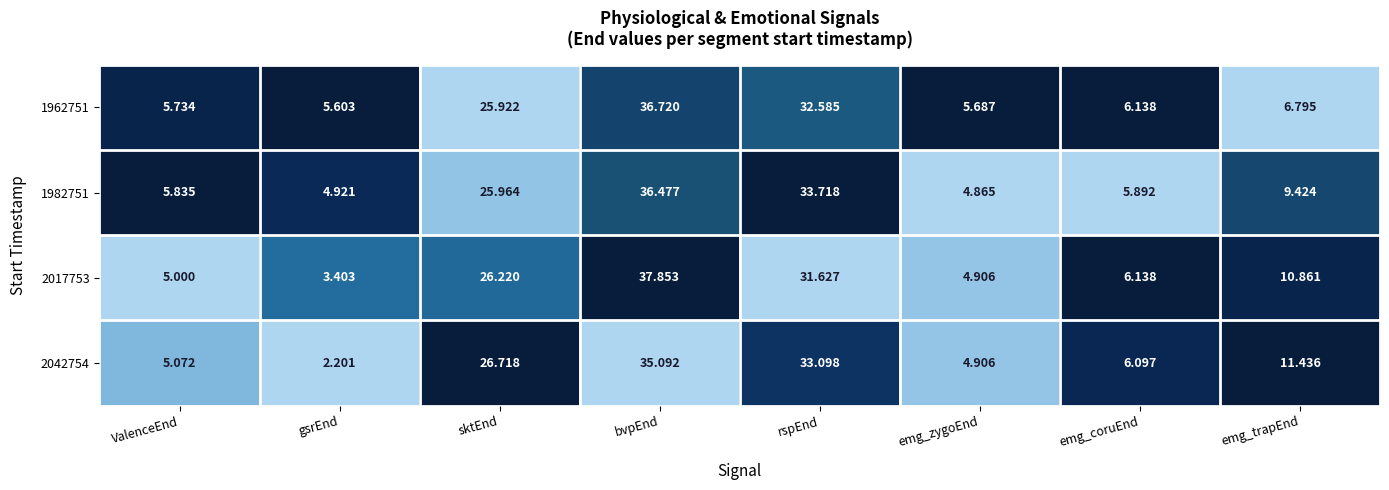

At which label is 1962751 closest to 21?

sktEnd